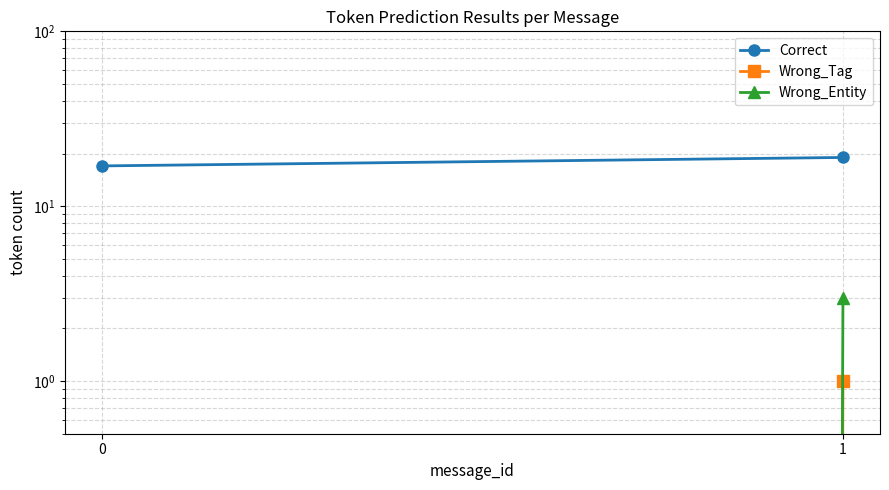

Between 1 and 0, which is larger?

1